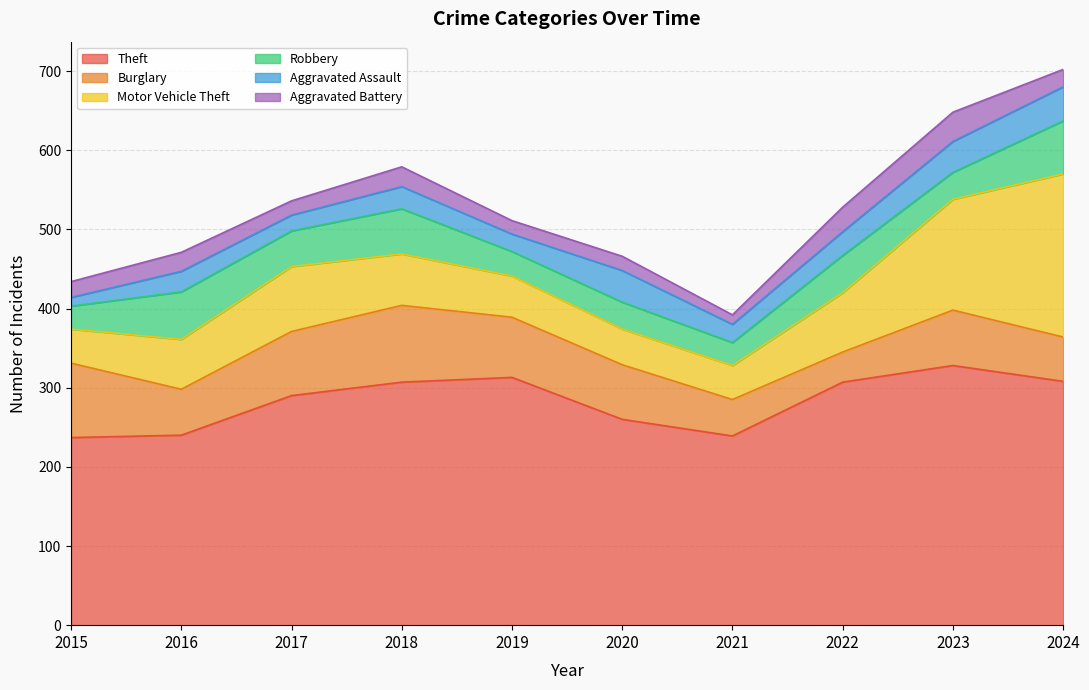

At which label does Aggravated Battery first exceed 22?

2016